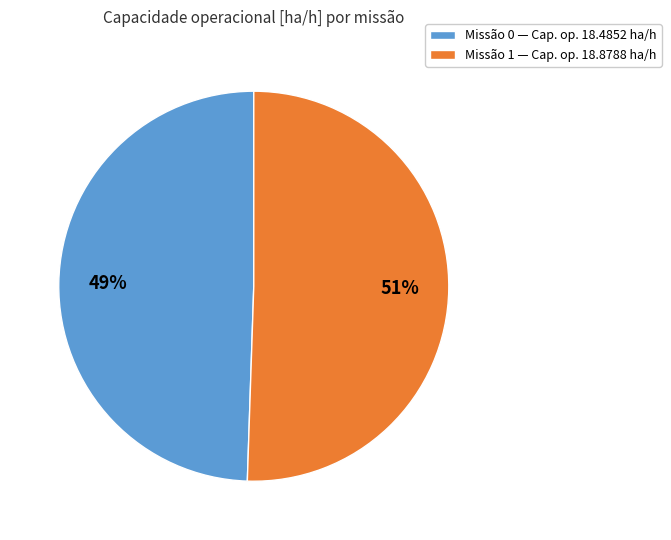

How many slices are in this pie chart?

2